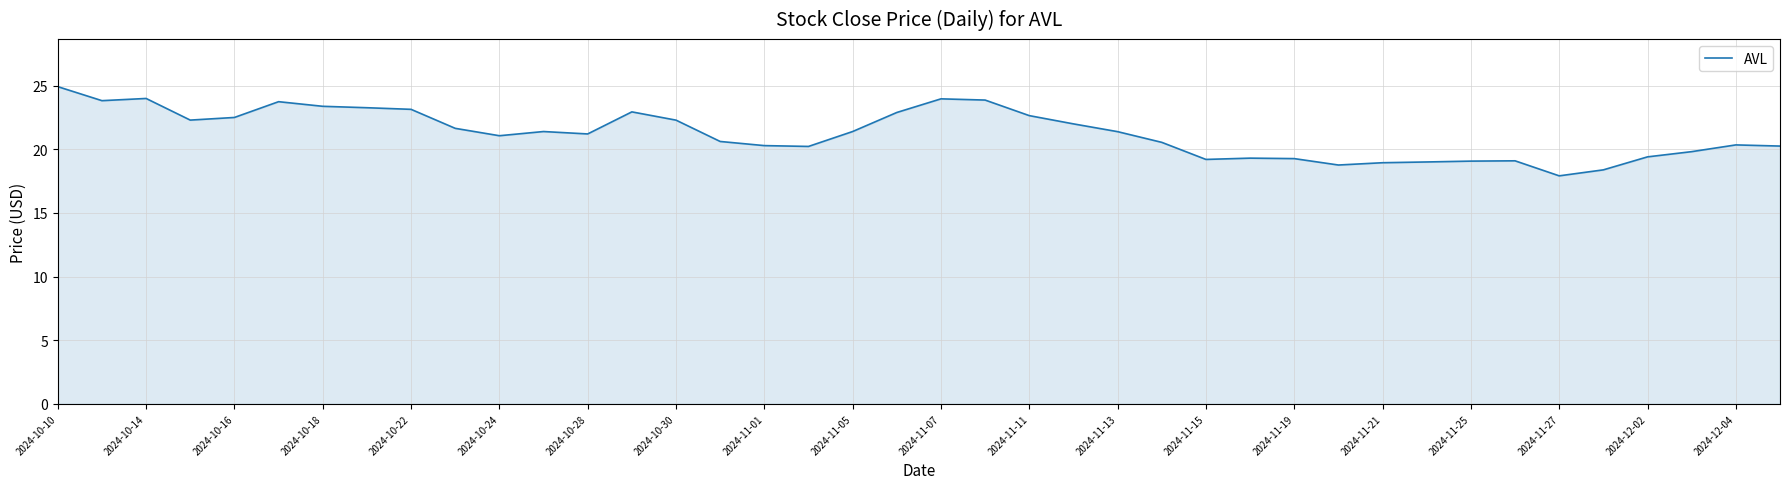

What is the smallest value displayed?

17.9